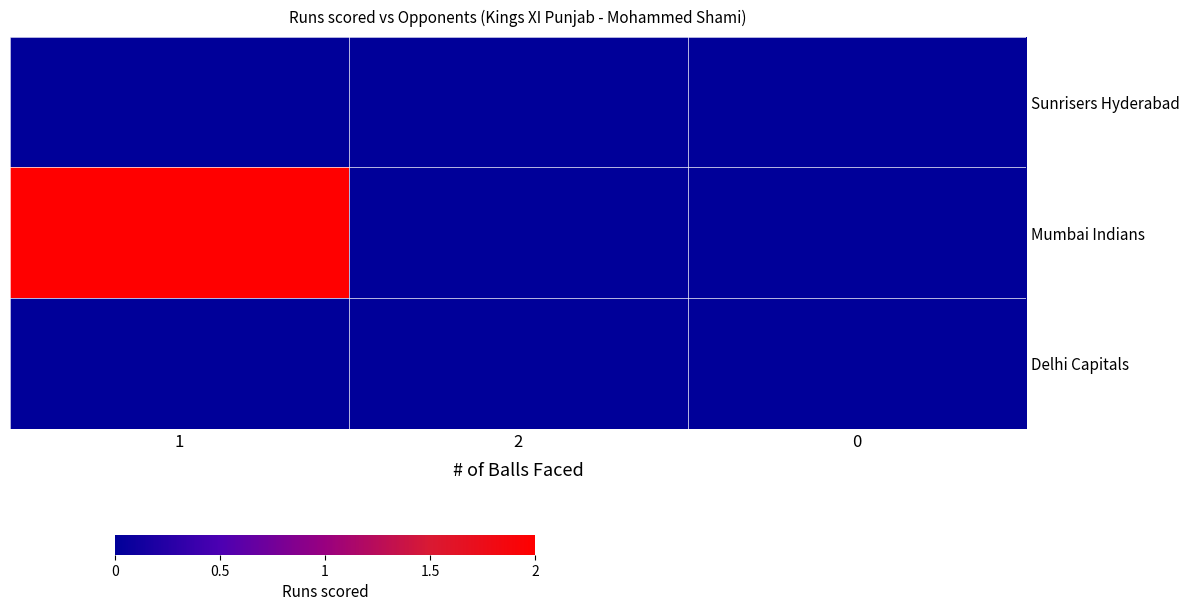

At 0, list the series in order from largest to smallest.

Sunrisers Hyderabad, Mumbai Indians, Delhi Capitals